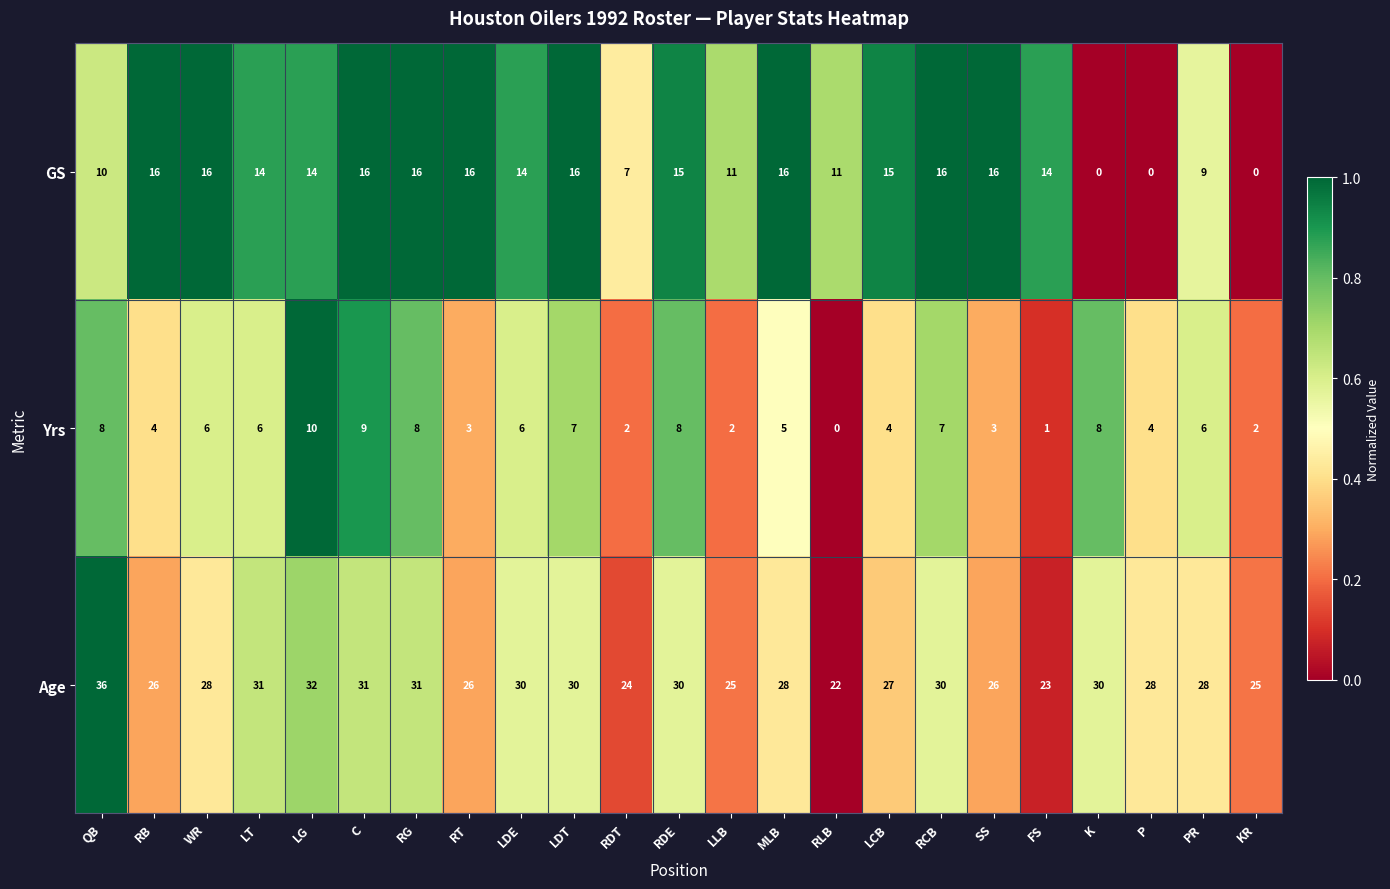

What is the total value across all series at SS?

45